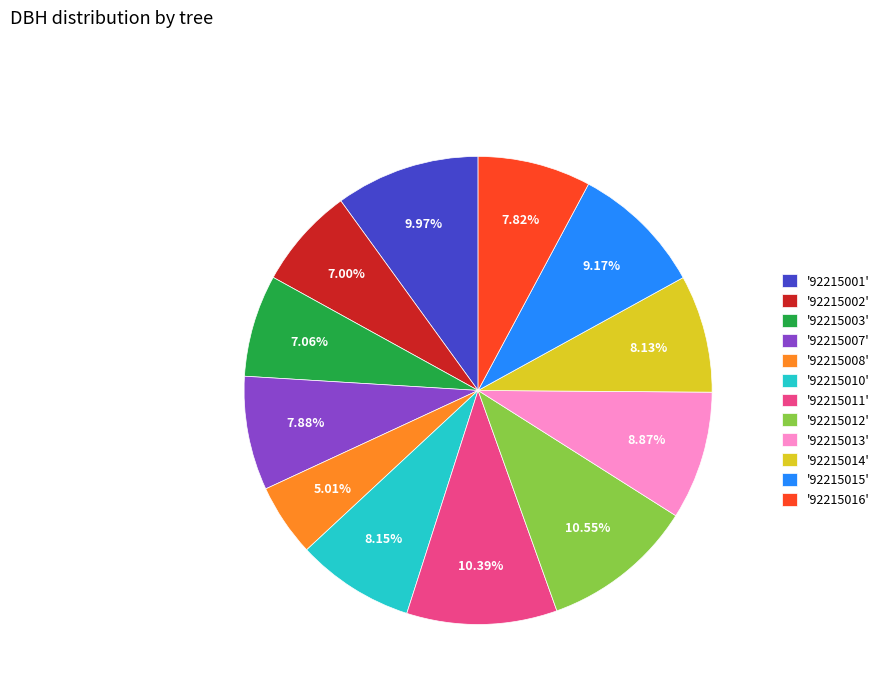

Do '92215012' and '92215014' together represent more than half of the pie?

No